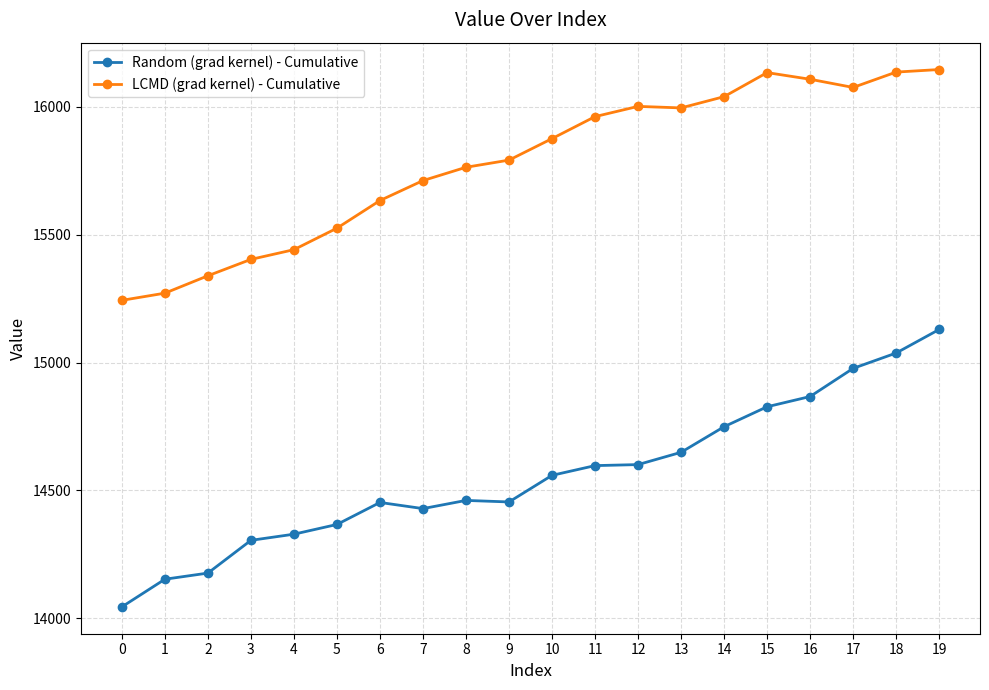

How many lines are shown in the chart?

2